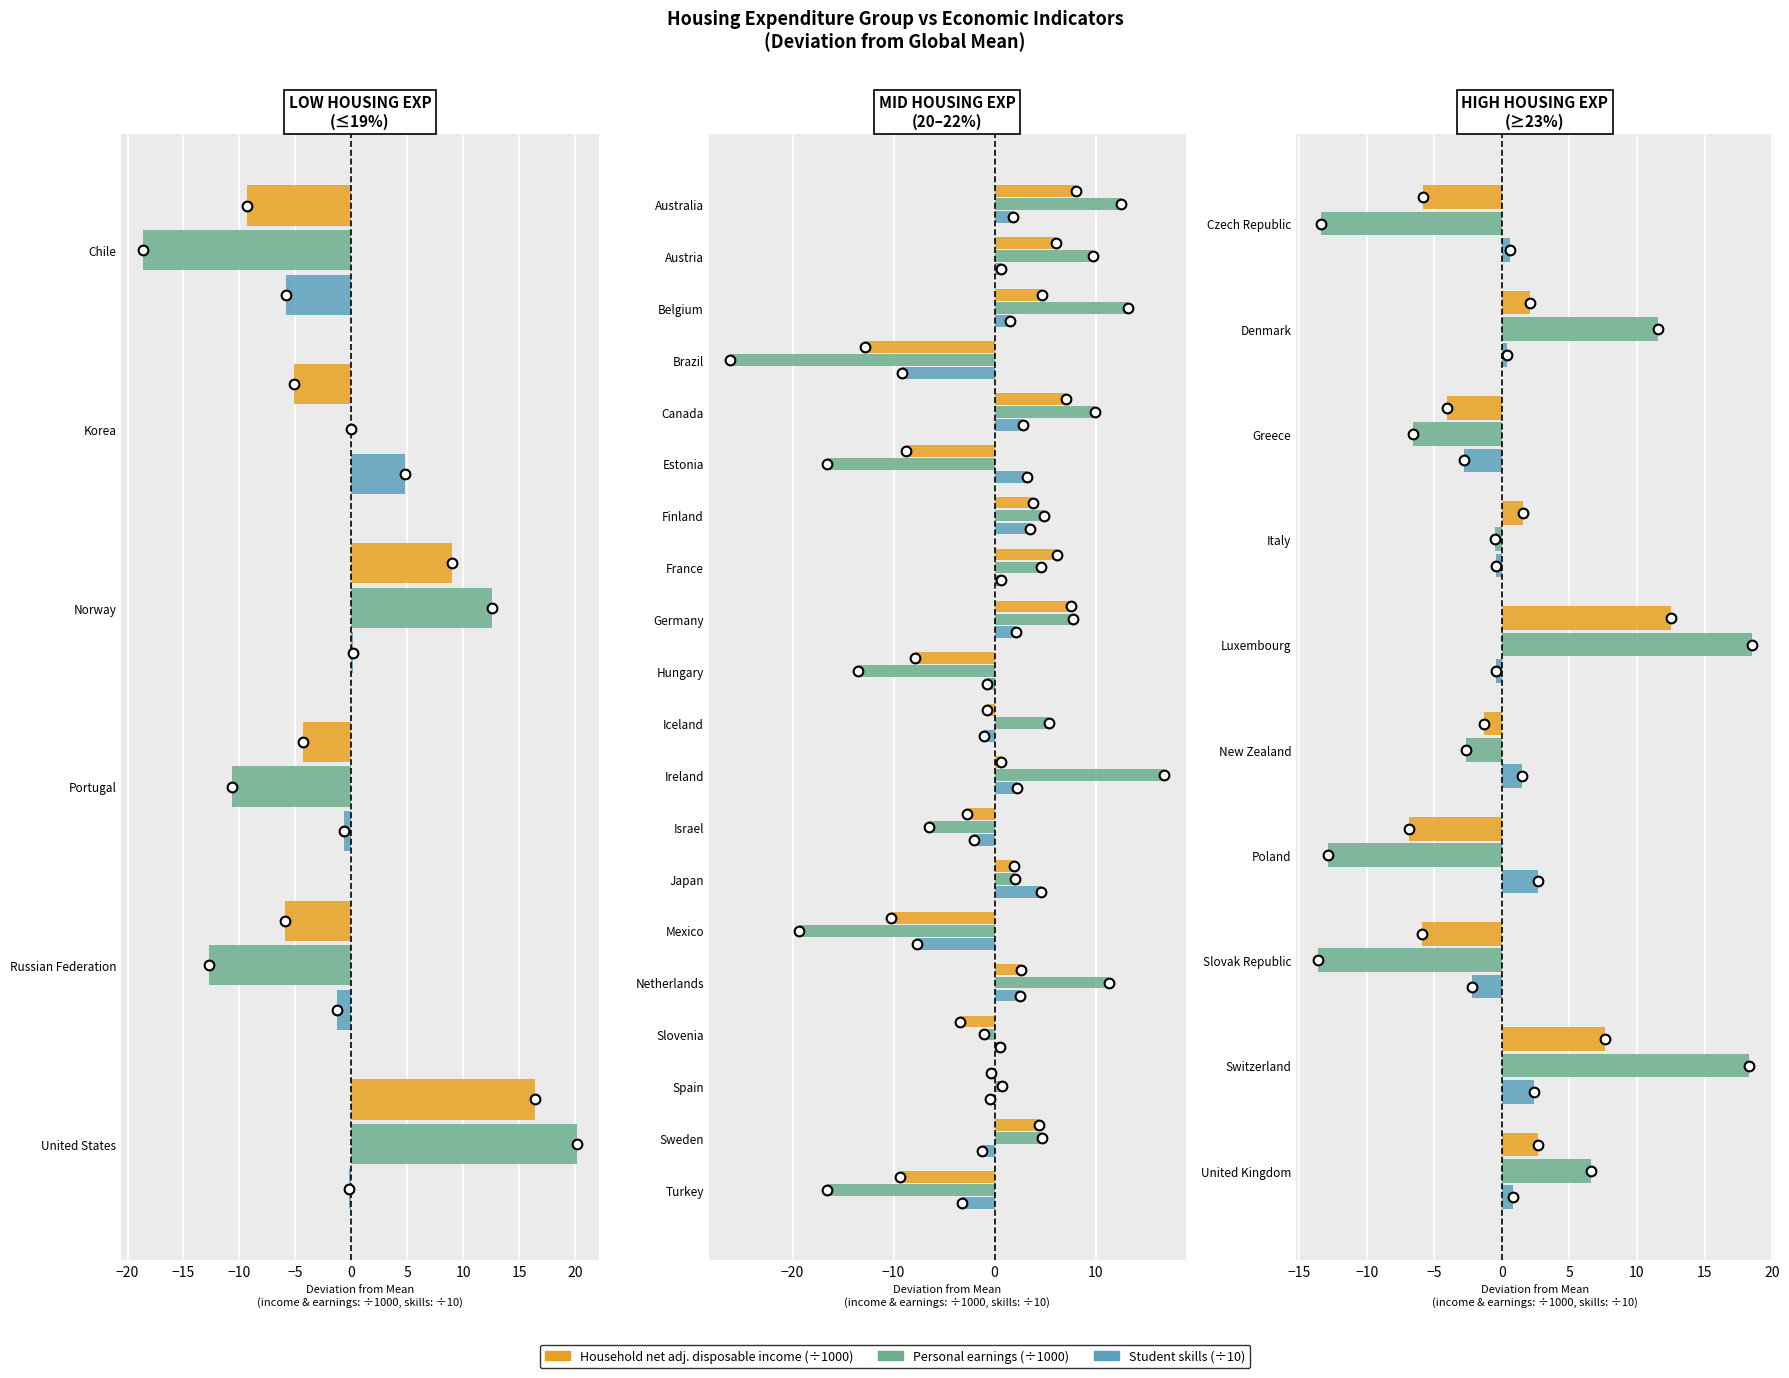

Which series has the largest total across all categories?

Personal earnings